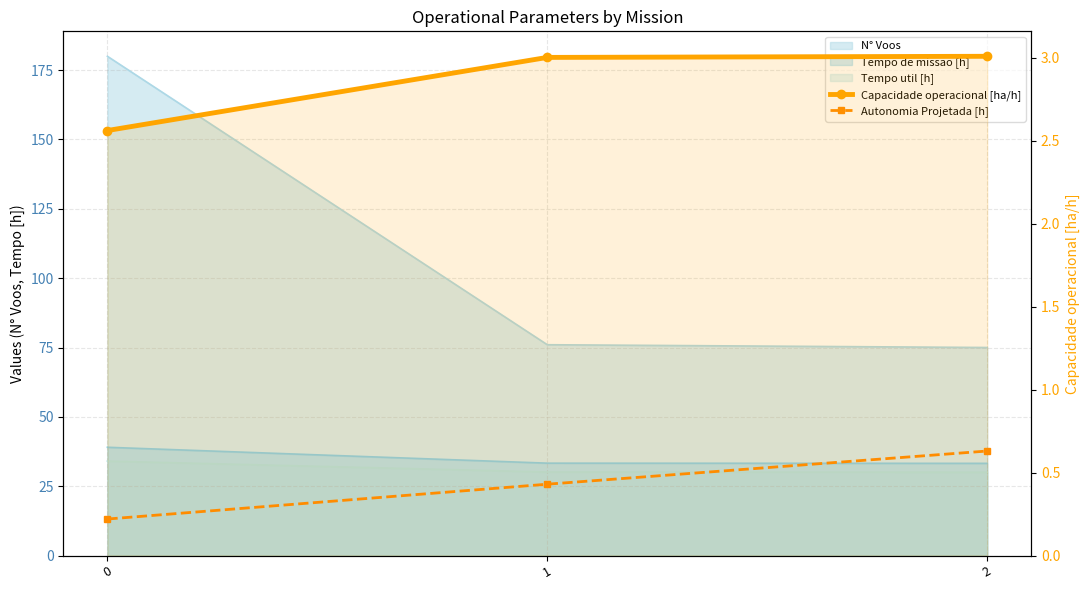

What is the difference between the Autonomia Projetada [h] values at 1 and 2?

0.2